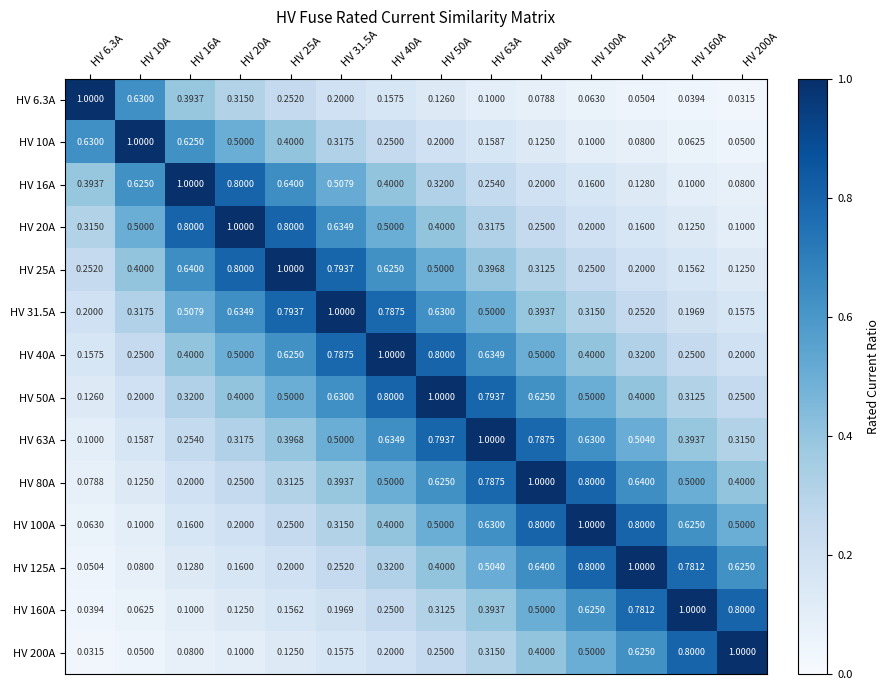

What is the spread (max minus min) of values at HV 100A?

0.9